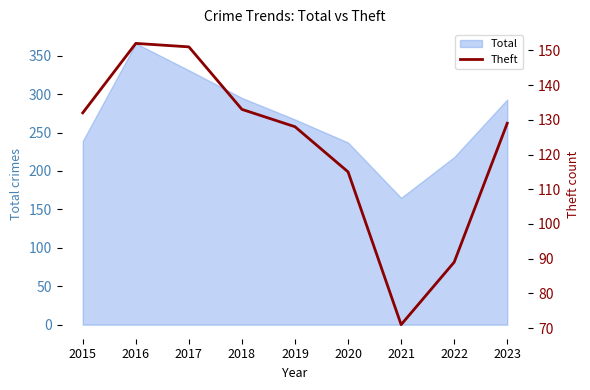

Which label corresponds to the largest value in the chart?

2016